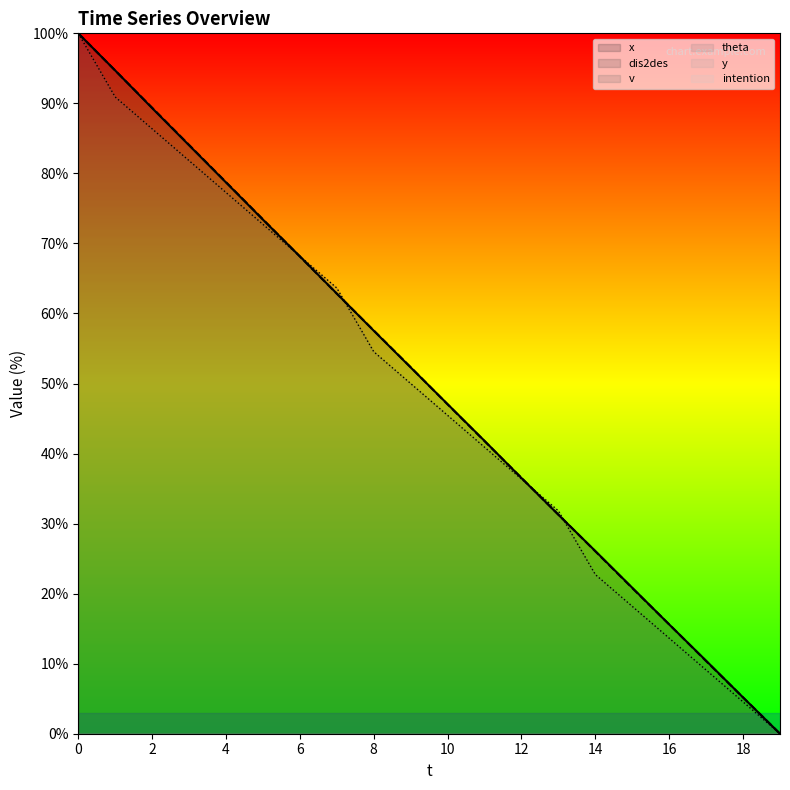

Is this an area chart (filled region under the line)?

No